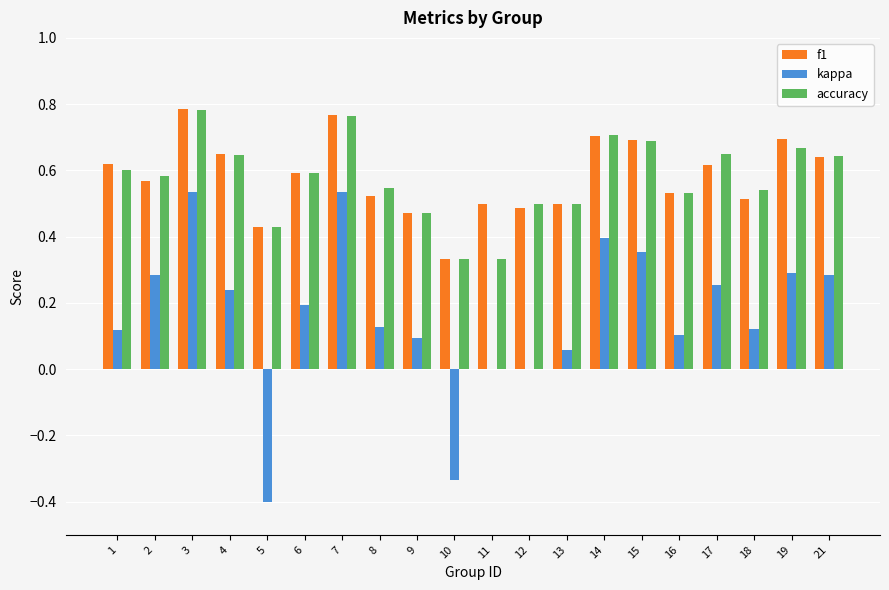

What is the total value across all series at 7?

2.1